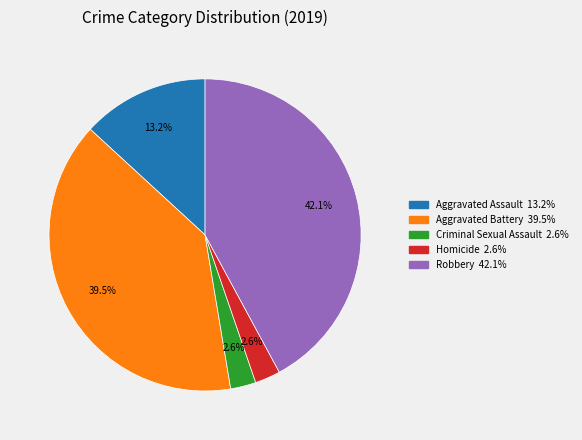

Is there any slice that represents more than half of the pie?

No